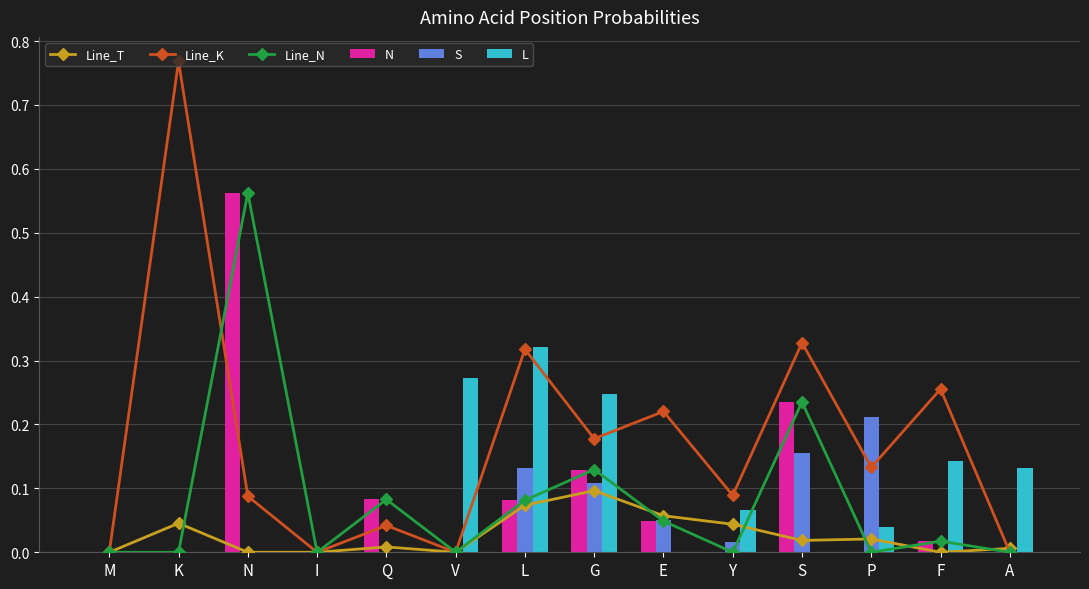

What is the label of the 14th bar from the left?

A